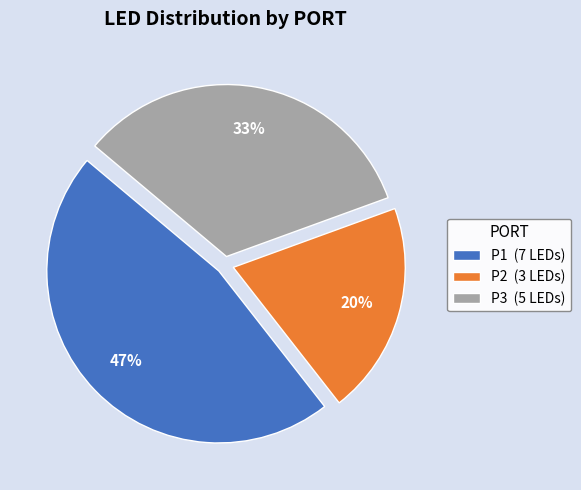

Which category has the smallest portion of the pie?

P2